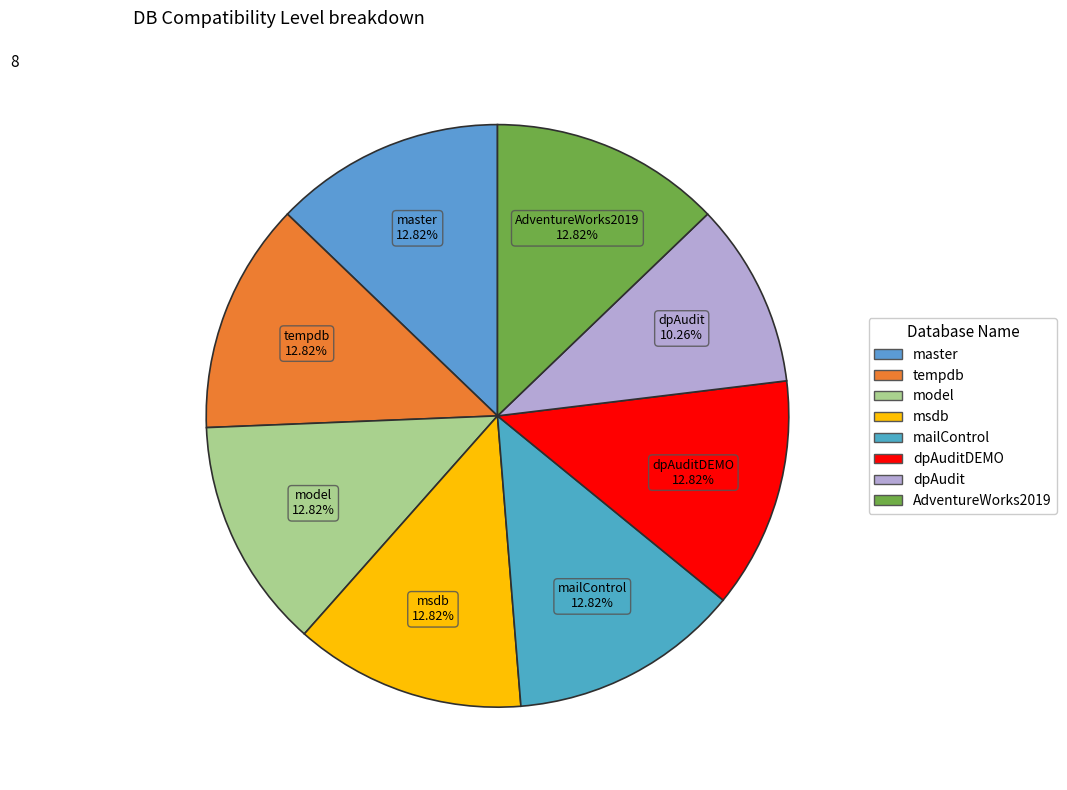

How many segments does this pie chart have?

8